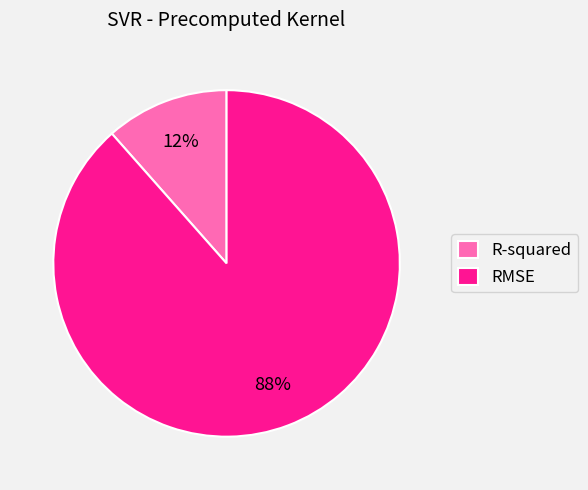

Is it true that RMSE is 88% of the pie?

True